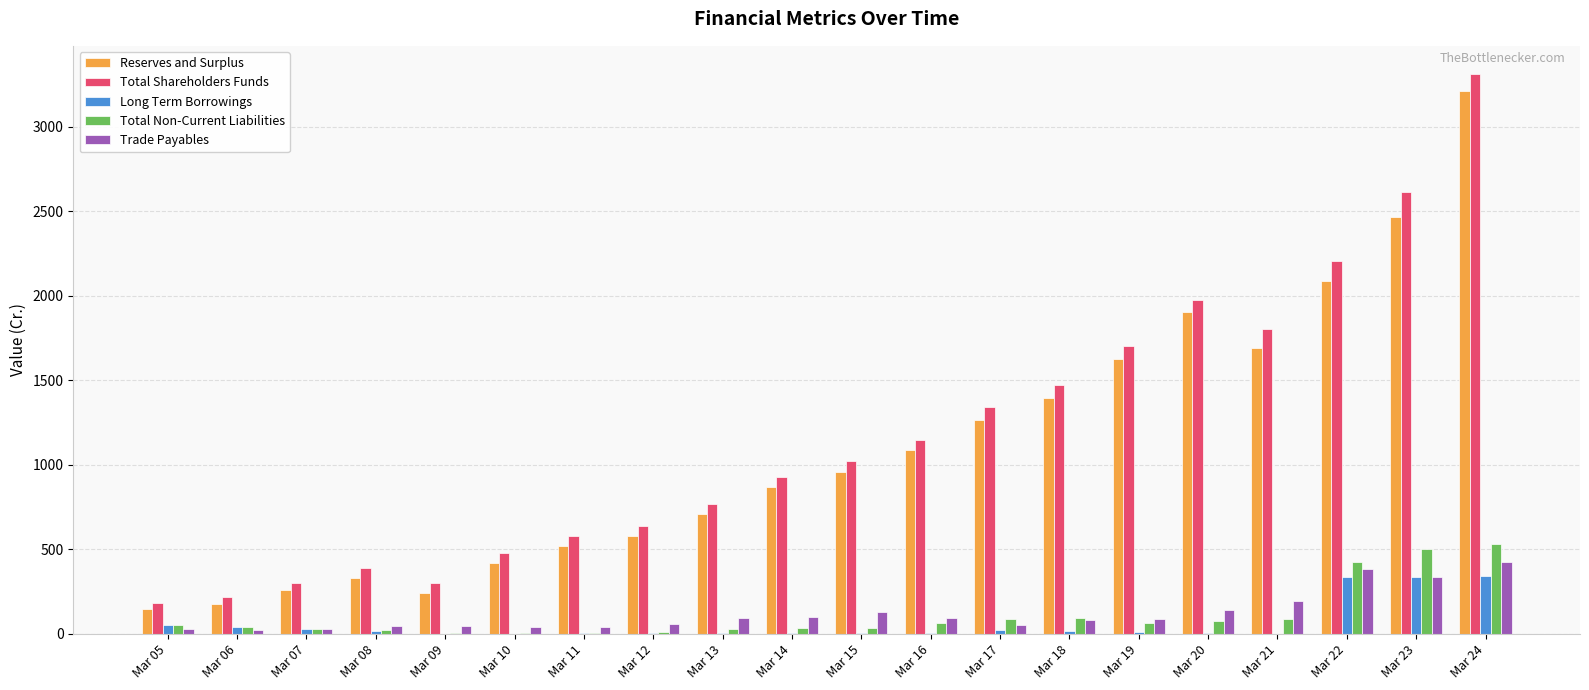

The value of Total Shareholders Funds at Mar 22 is 3916.5. True or false?

False